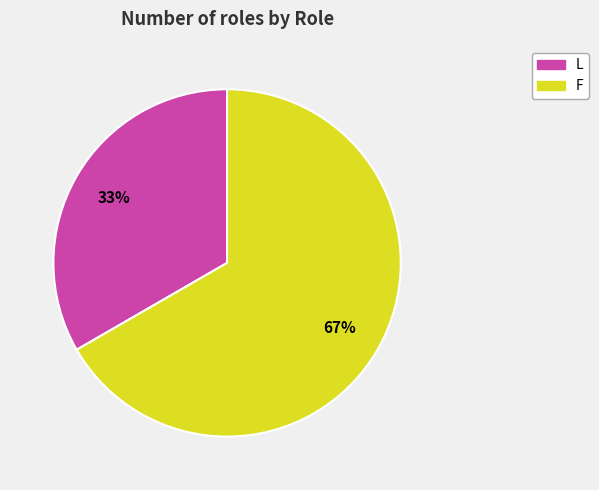

Which has a higher value, L or F?

F